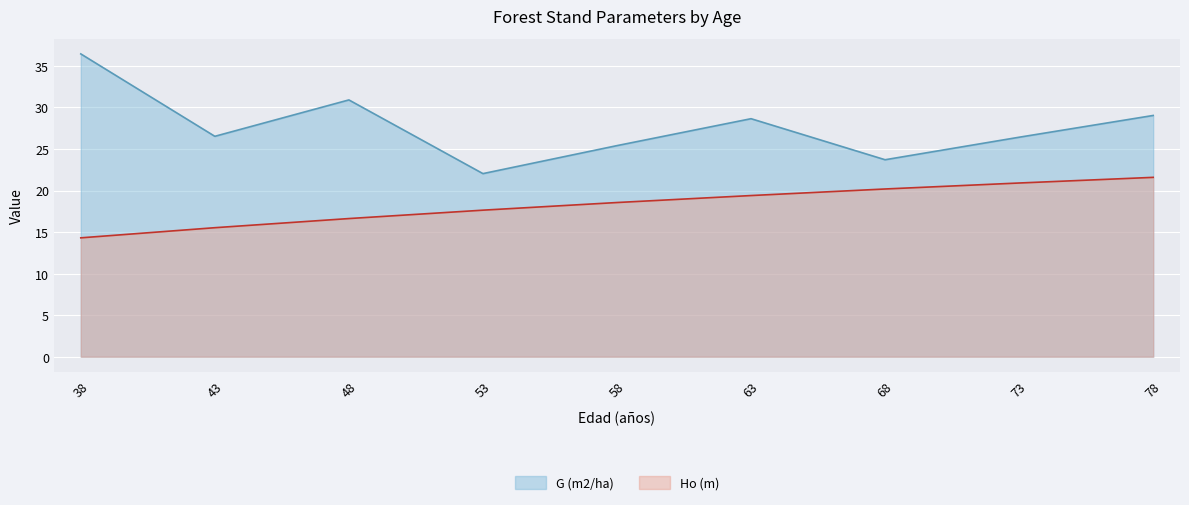

At which category is the sum across all series the highest?

38